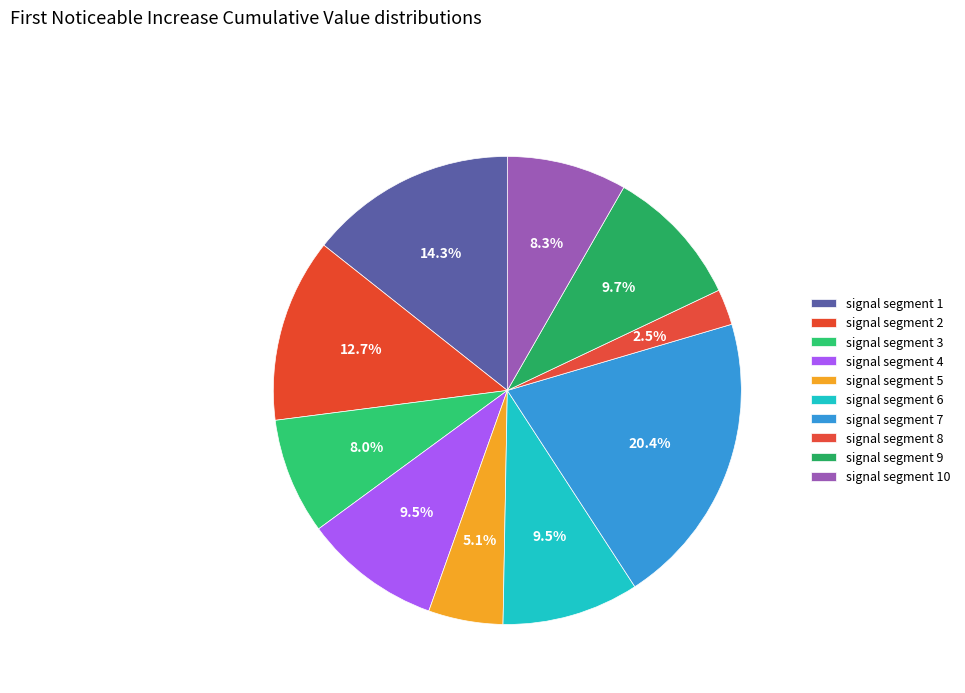

To the nearest percent, what is the combined percentage of signal segment 6 and signal segment 2?

22%